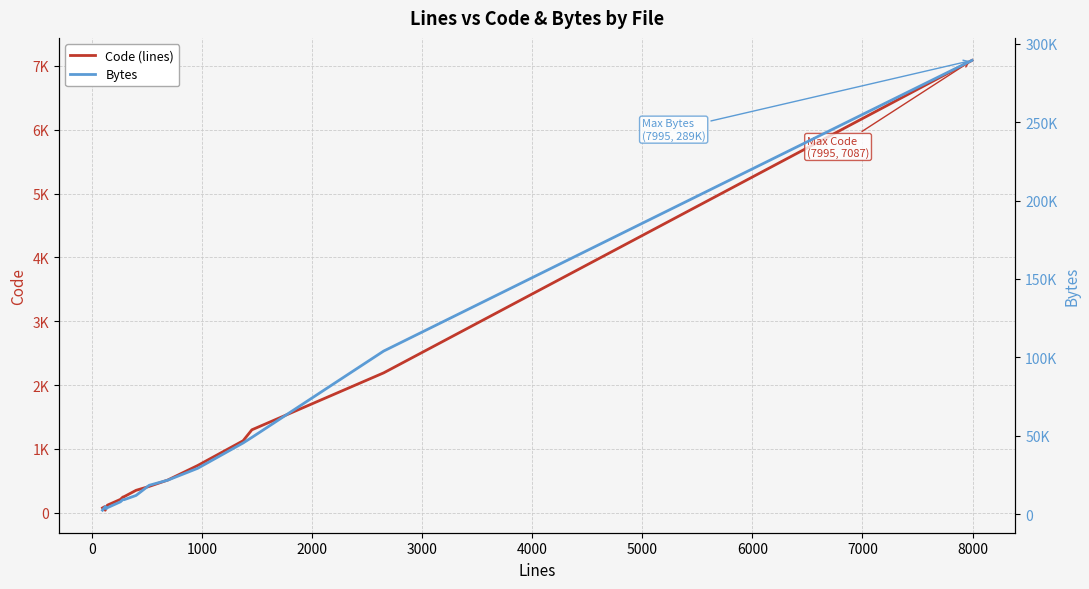

True or false: Bytes and Code (lines) intersect in this chart.

False